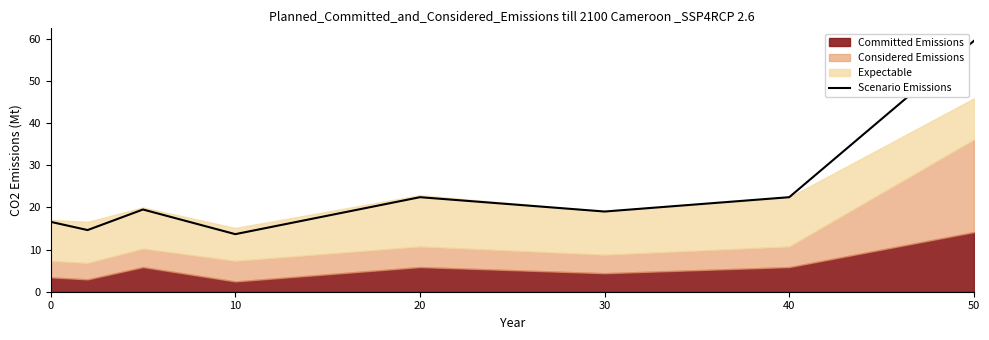

What is the smallest value displayed?

13.7